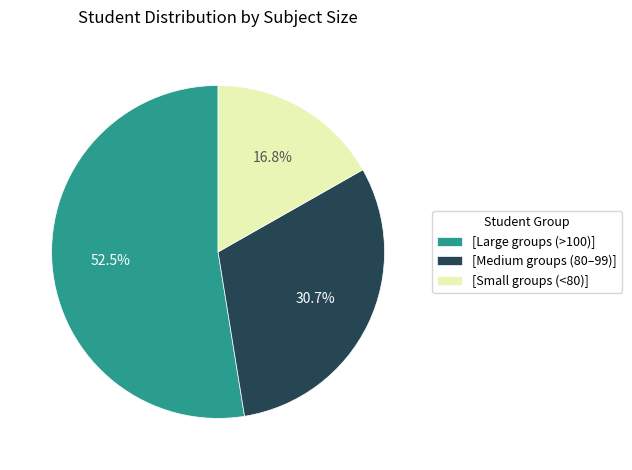

Rank the categories by value from lowest to highest.

[Small groups (<80)], [Medium groups (80–99)], [Large groups (>100)]